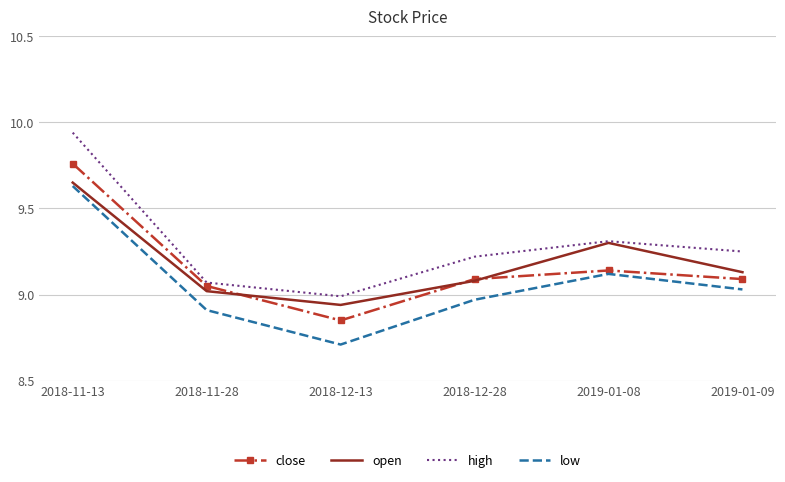

What are all the series names shown in the legend?

close, open, high, low